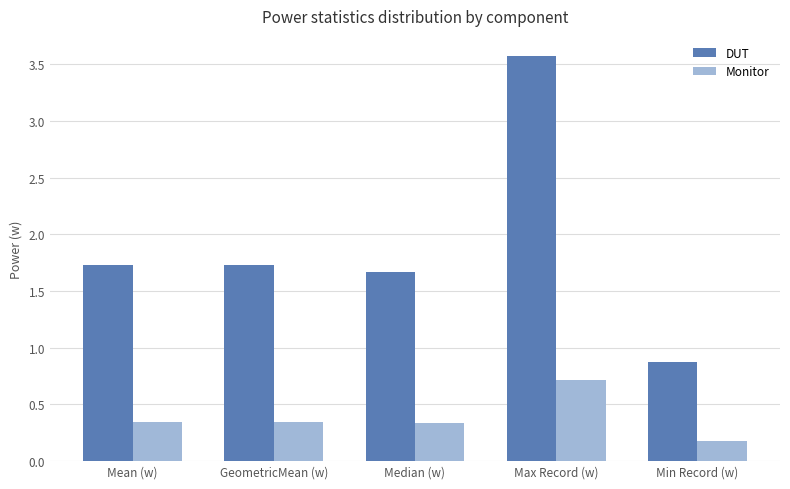

What position from the right is Min Record (w)?

1